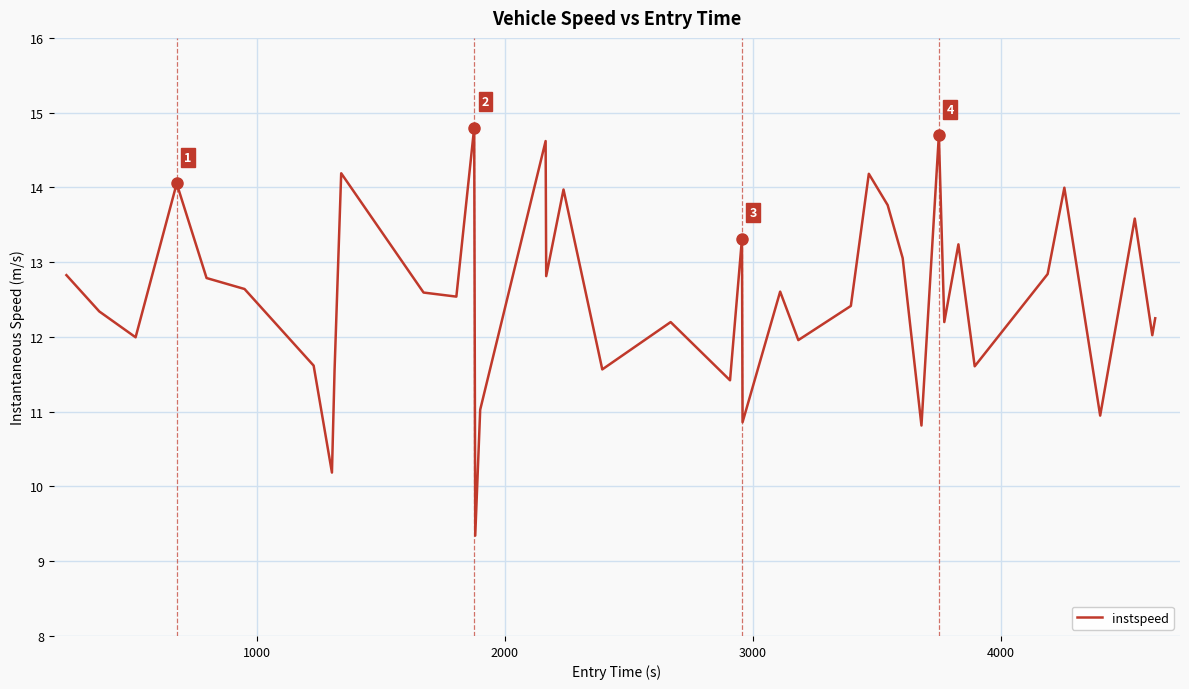

What is the maximum value shown in the chart?

14.8